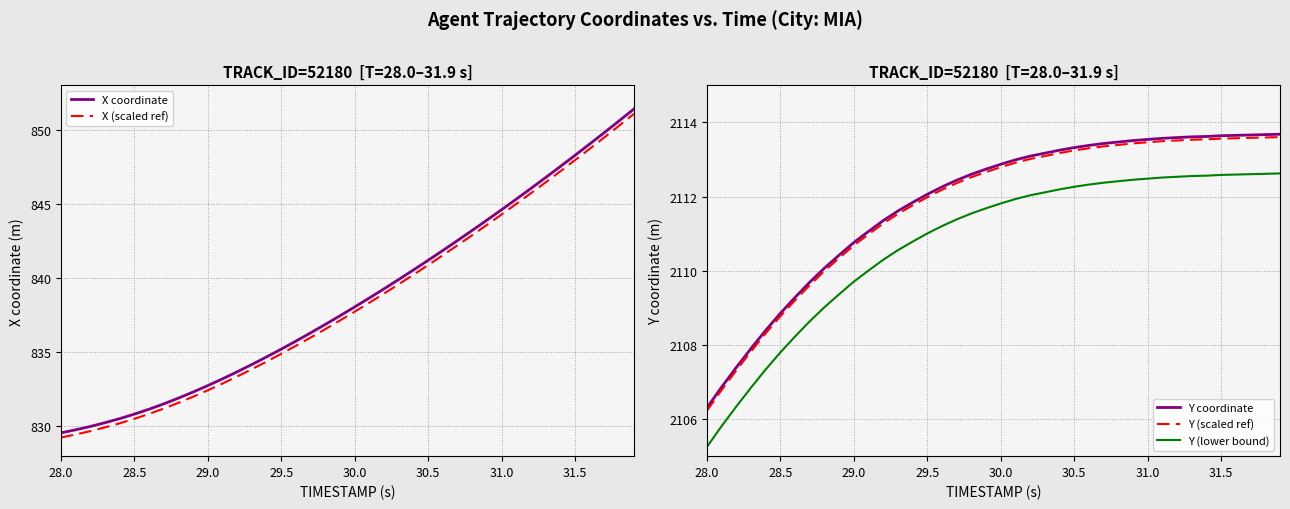

Is it true that Y (scaled ref) equals 1241.3 at 29.0?

False